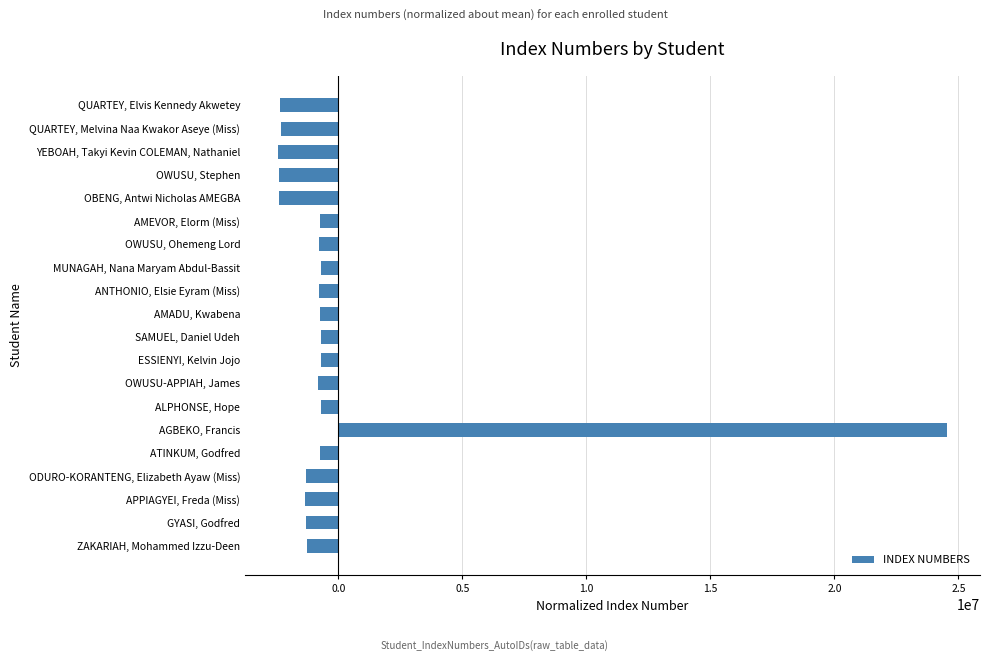

What is the smallest value displayed?

-2415361.0